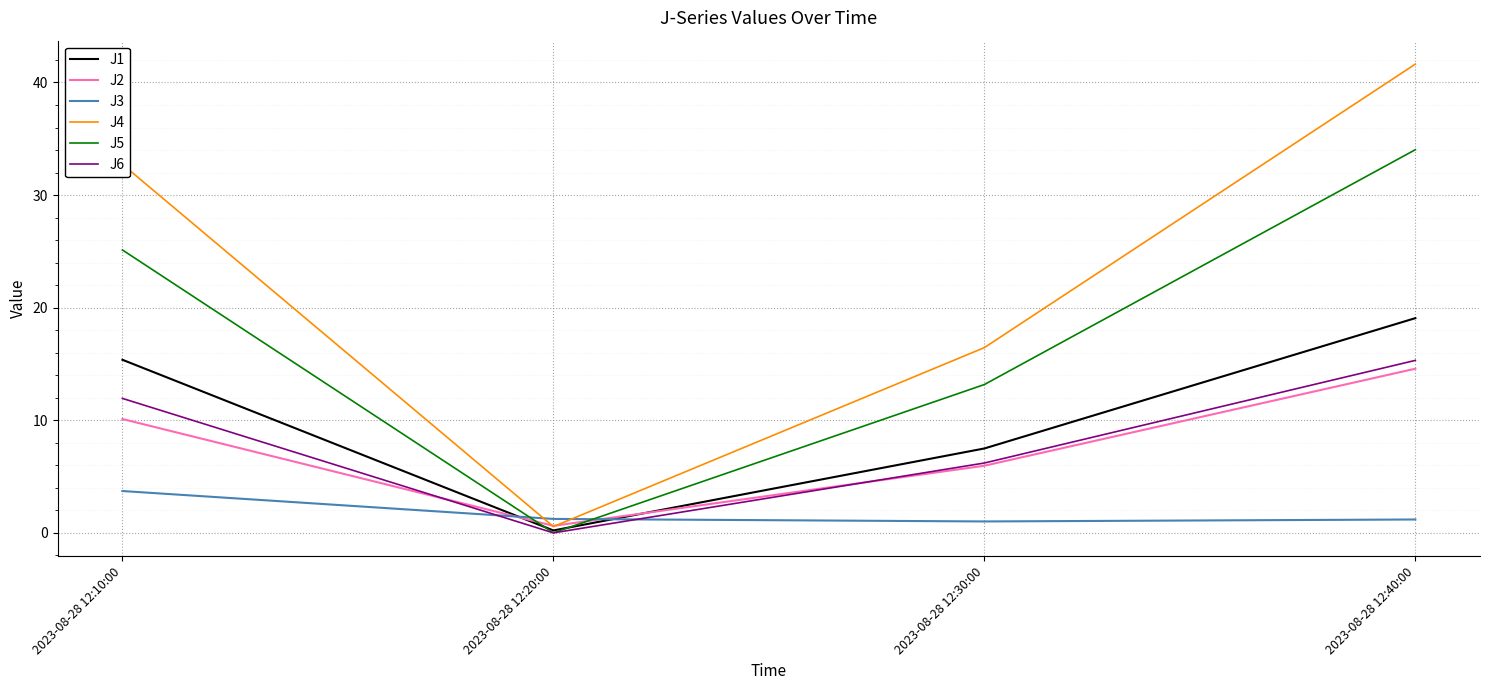

How many interior local valleys does the J6 series have?

1